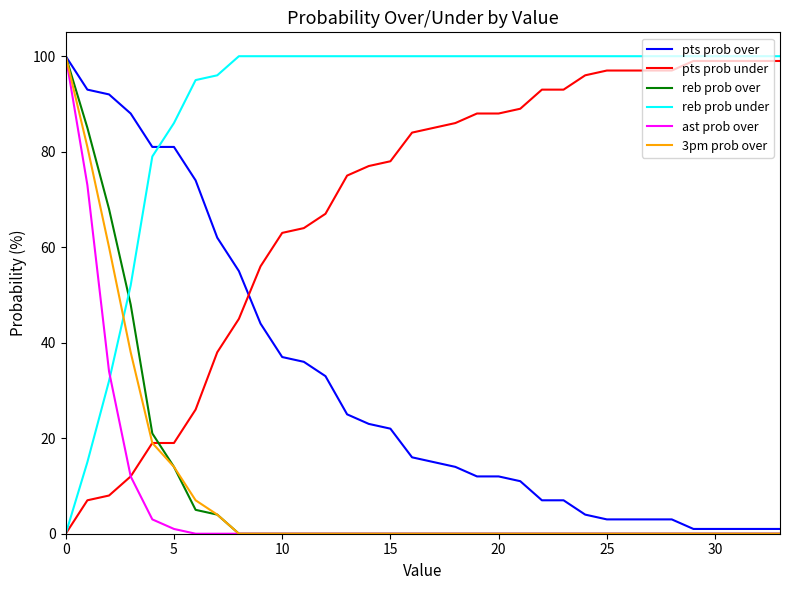

Which series ends up on top after the final intersection of reb prob over and reb prob under?

reb prob under